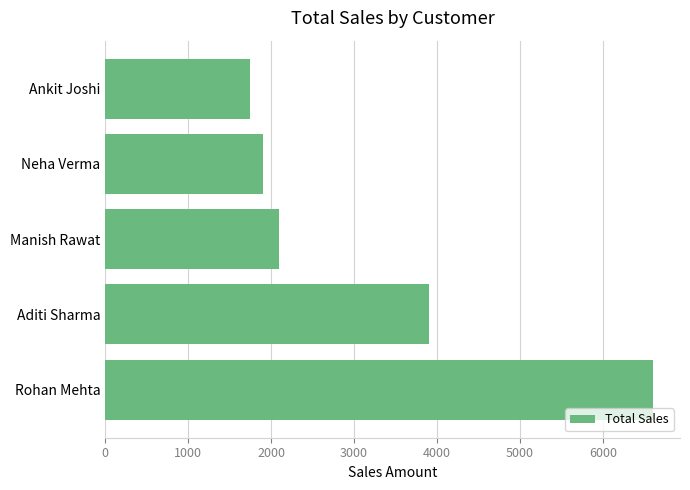

Does the chart contain any negative values?

No